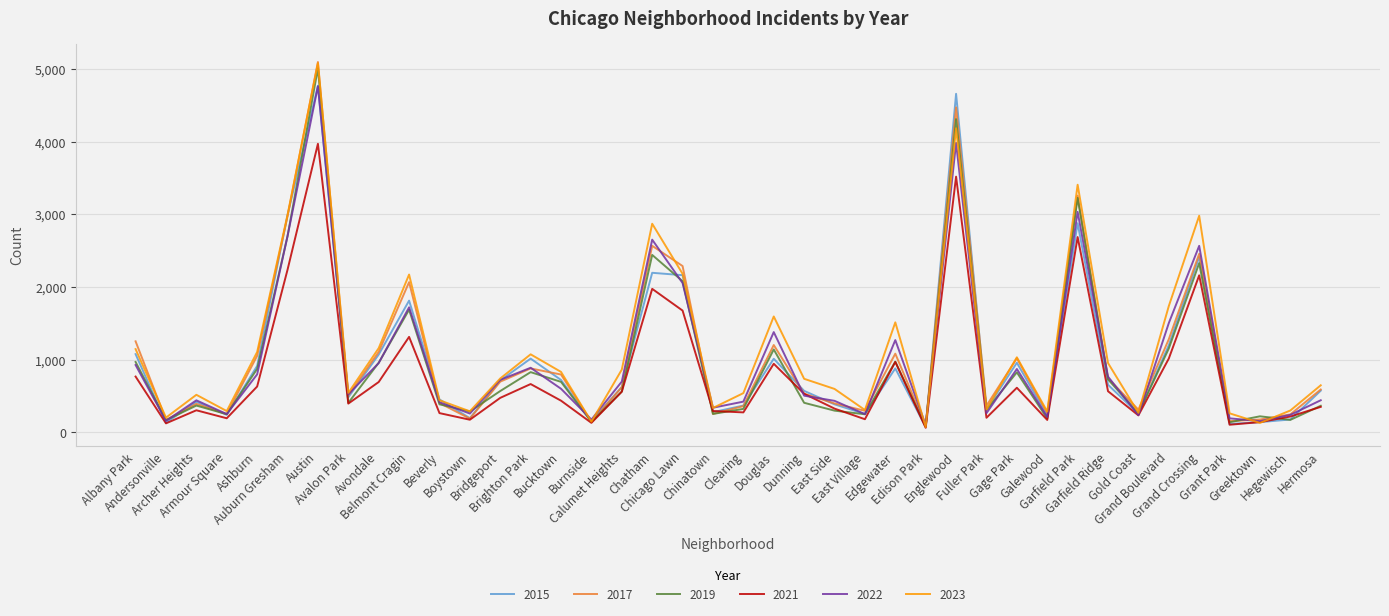

What is the sum of all 2015 values?

40505